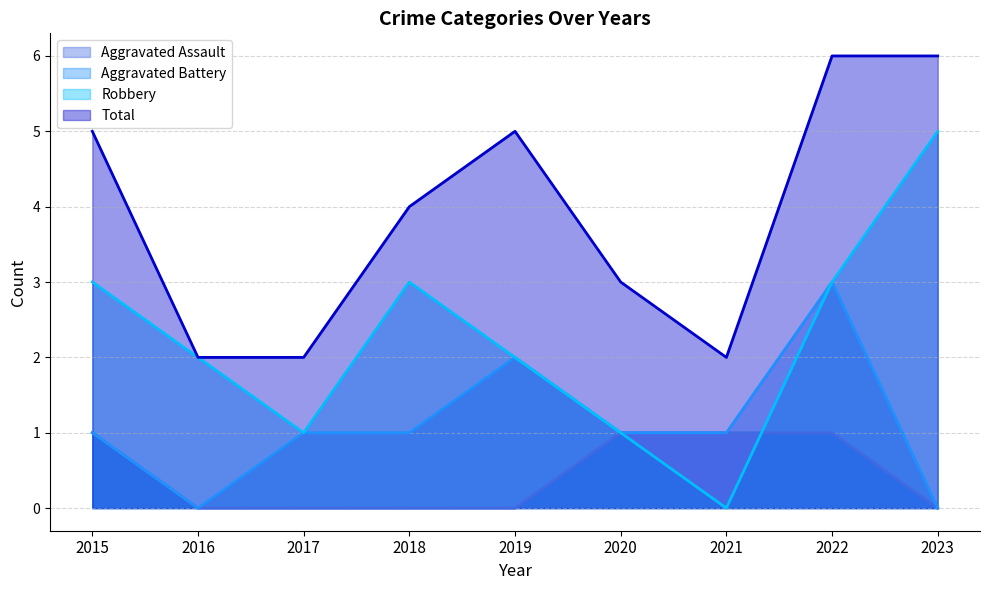

Does the chart have visible grid lines?

Yes